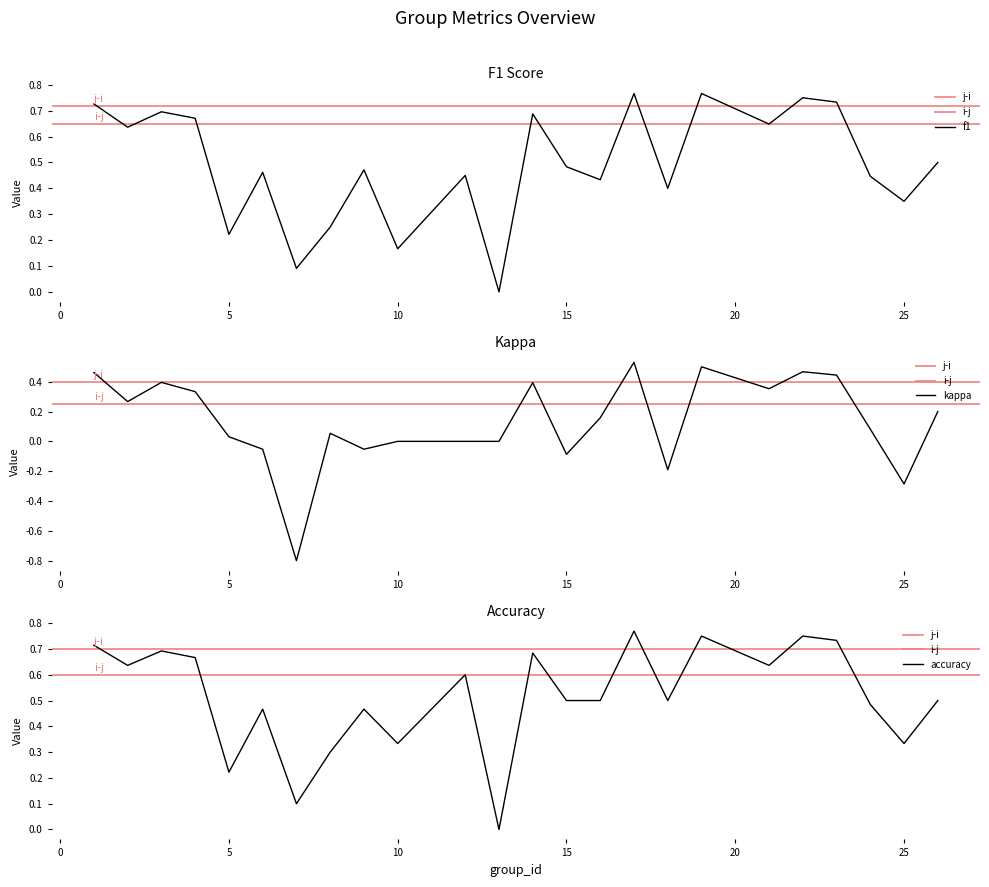

Between 13 and 21, which series saw the biggest shift?

f1